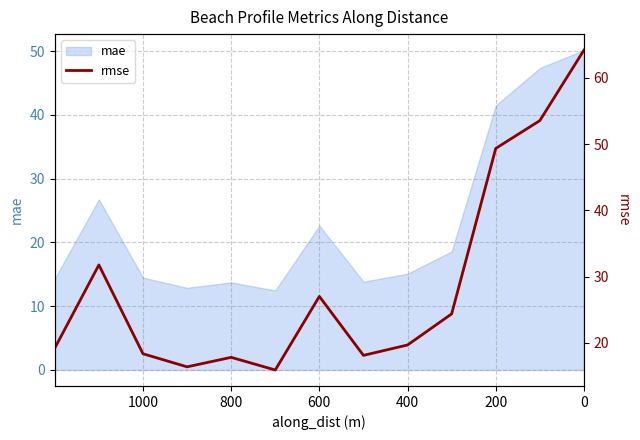

Reading right to left, list all the values displayed in this chart.

64.2	53.6	49.4	24.4	19.7	18.1	27.0	15.9	17.8	16.4	18.3	31.8	19.2